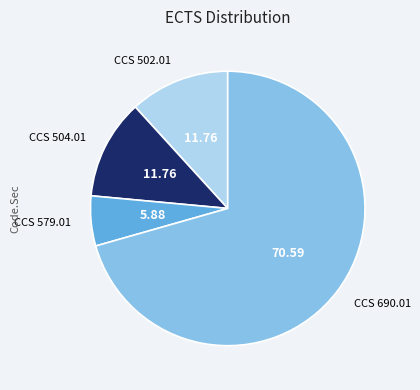

Does CCS 690.01 represent more than half of the total?

Yes